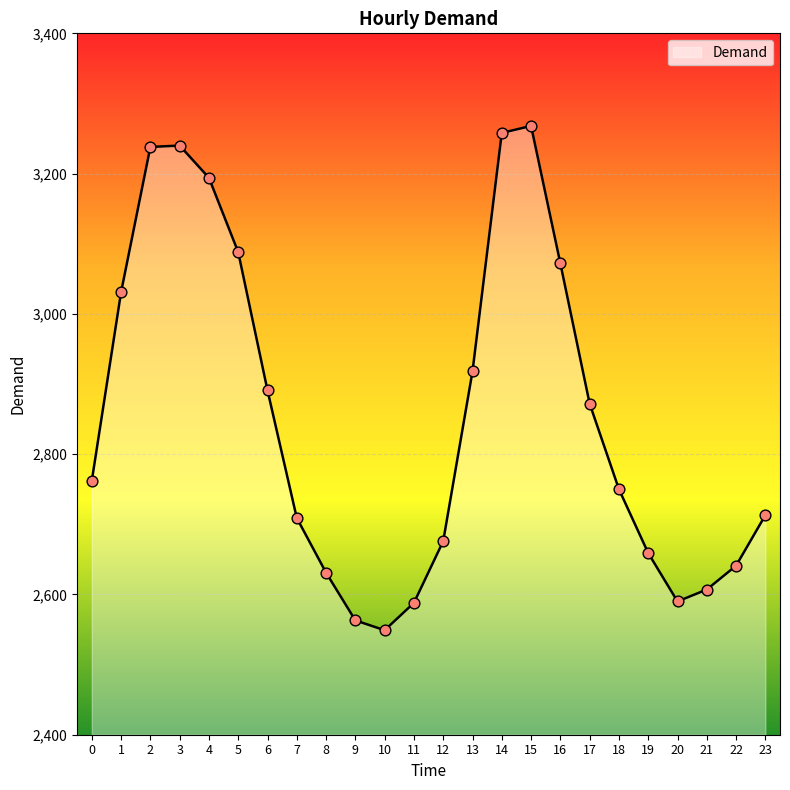

Between 14 and 6, which is larger?

14